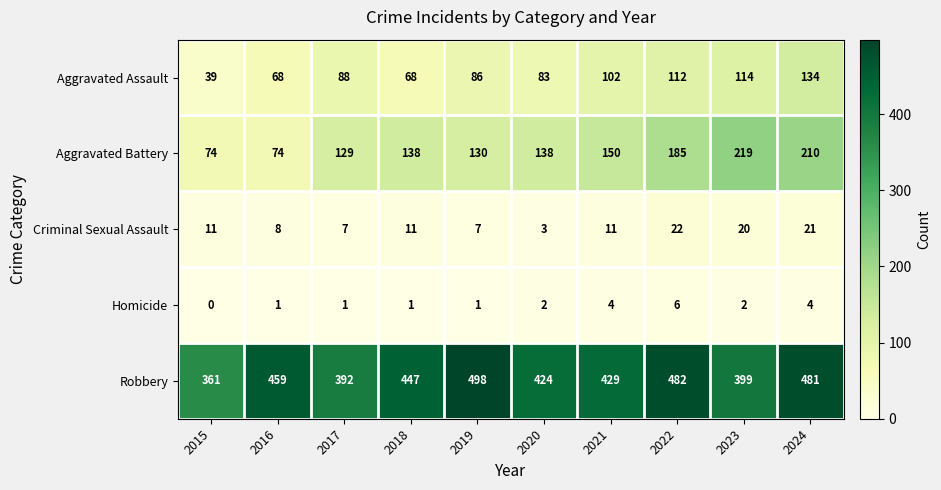

What is the difference between the Aggravated Battery values at 2021 and 2023?

69